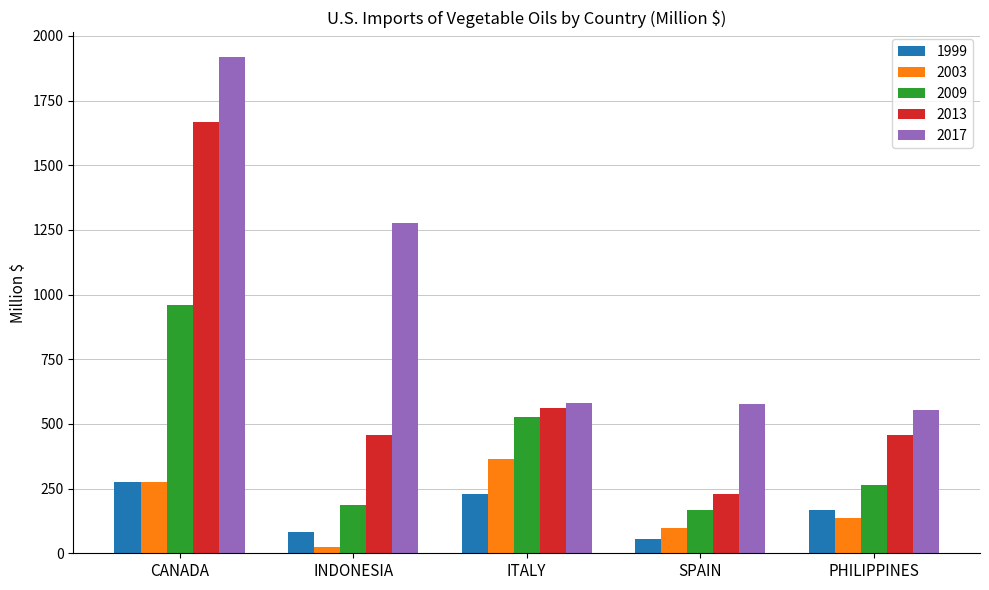

What is the label of the 4th bar from the left?

SPAIN